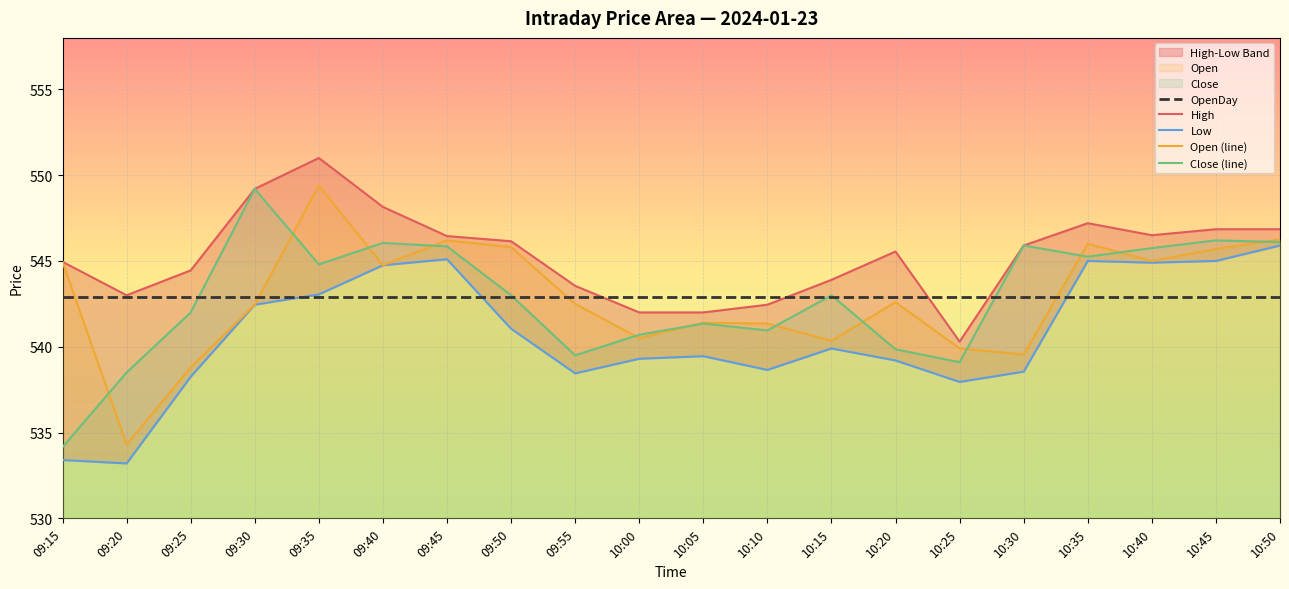

How many lines are shown in the chart?

5